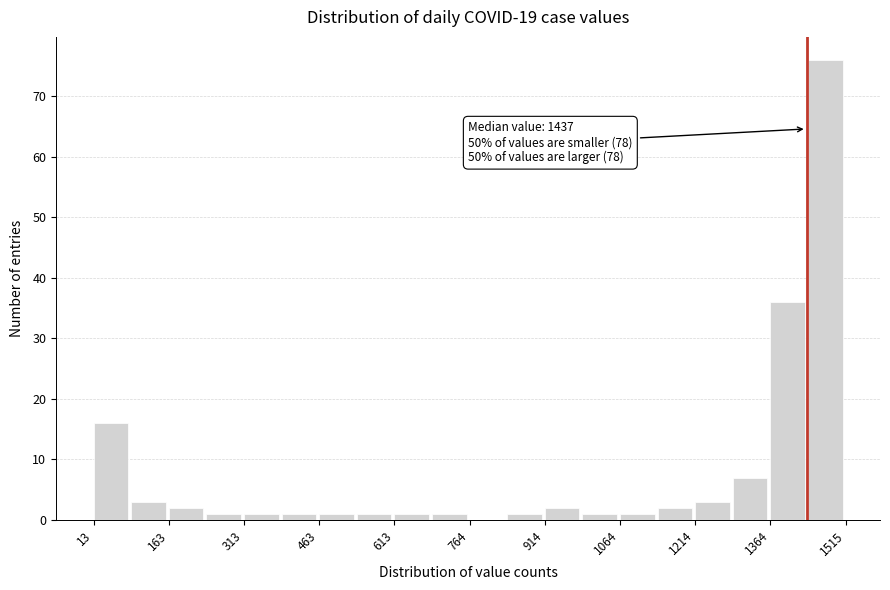

Around what value on the x-axis is the tallest bar? Give the approximate position of its centre, as read against the axis.

1480